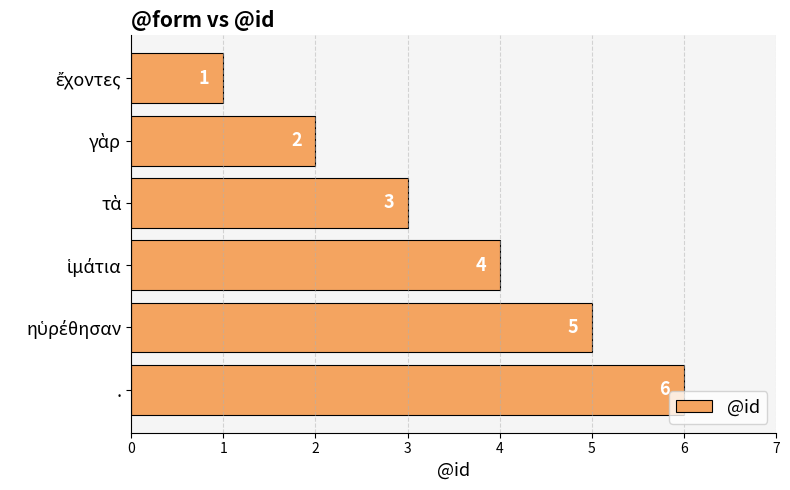

What is the average value?

4